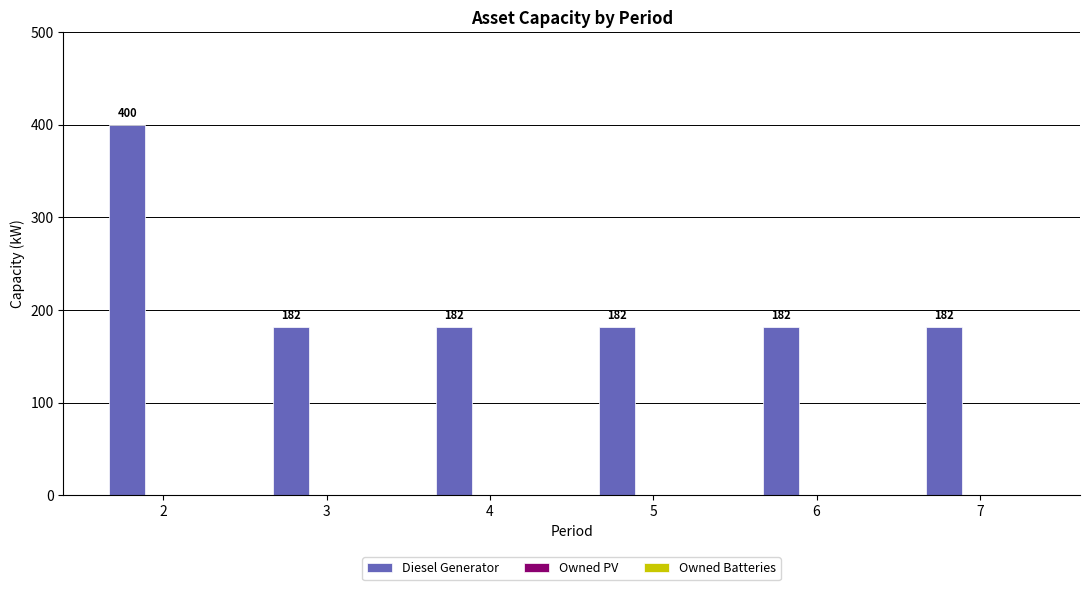

What is the smallest value displayed?

182